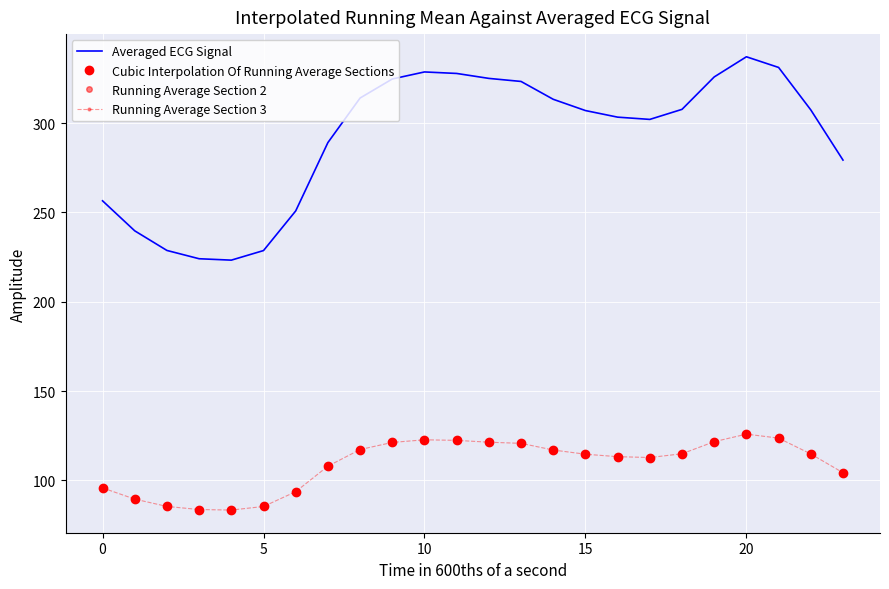

What is the sum of all Cubic Interpolation Of Running Average Sections values?

2613.0